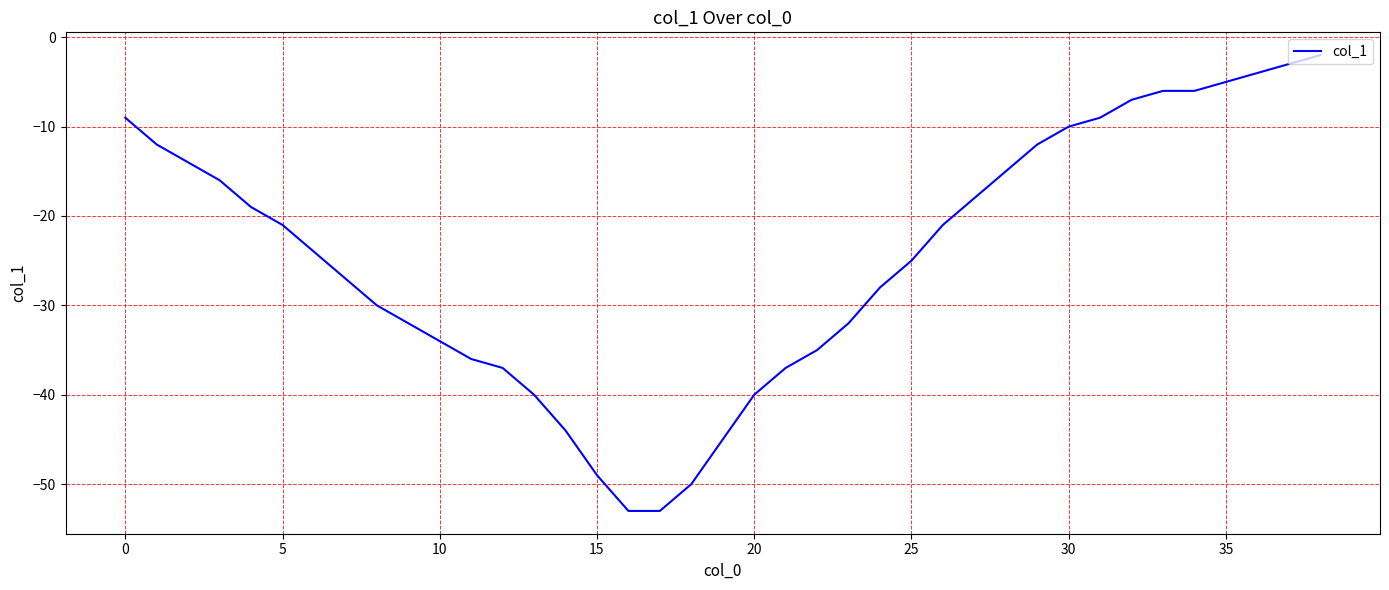

What is the minimum value shown in the chart?

-53